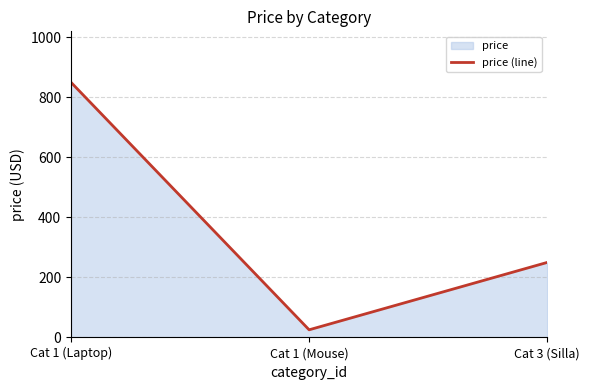

How many data points are less than 250?

1